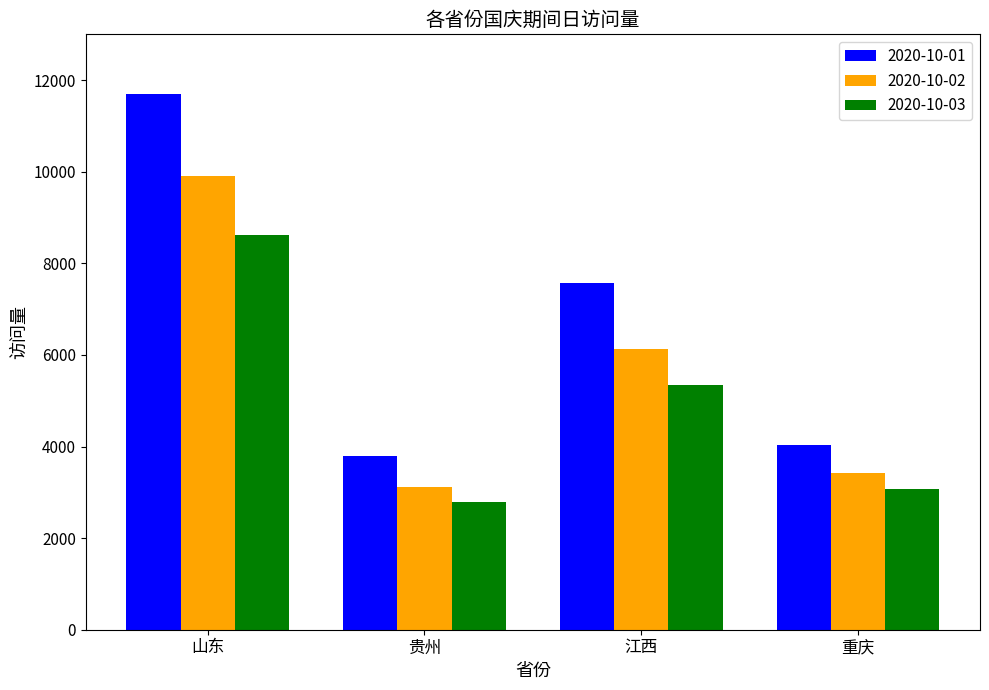

What is the difference between the highest and lowest values at 重庆?

947